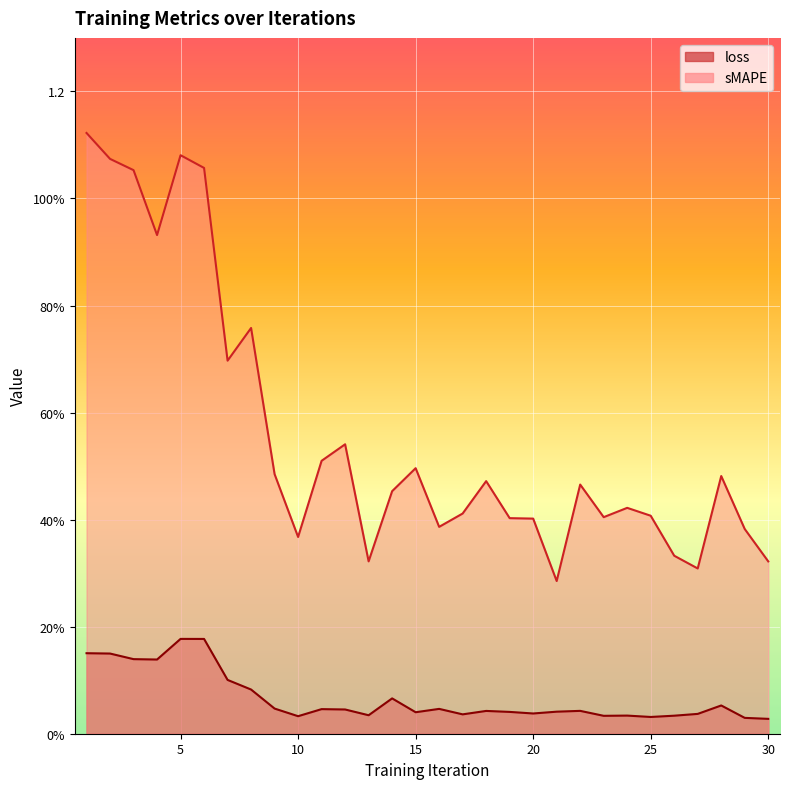

True or false: sMAPE and loss intersect in this chart.

False